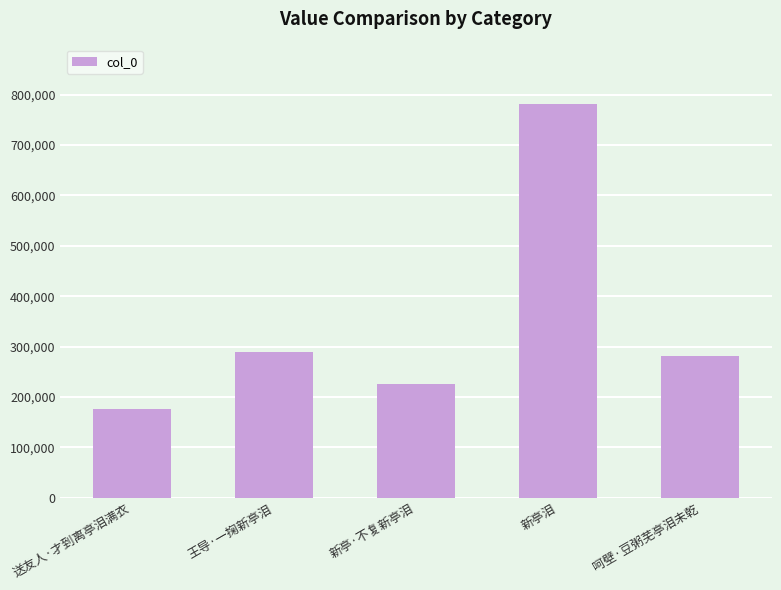

What is the smallest value displayed?

176497